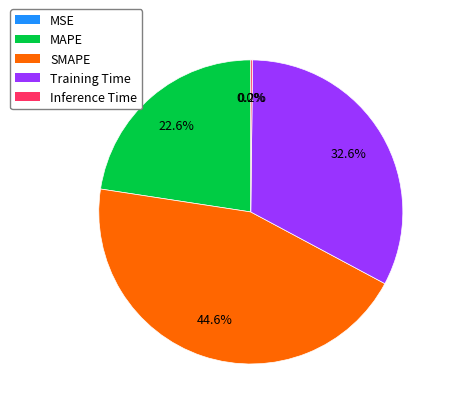

Approximately how many times larger is the value at MAPE compared to SMAPE?

0.5